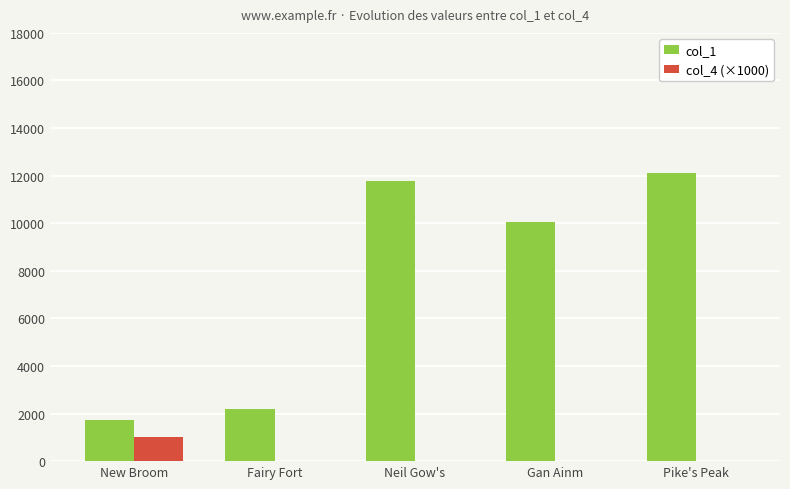

Which series has the largest range (max minus min)?

col_1